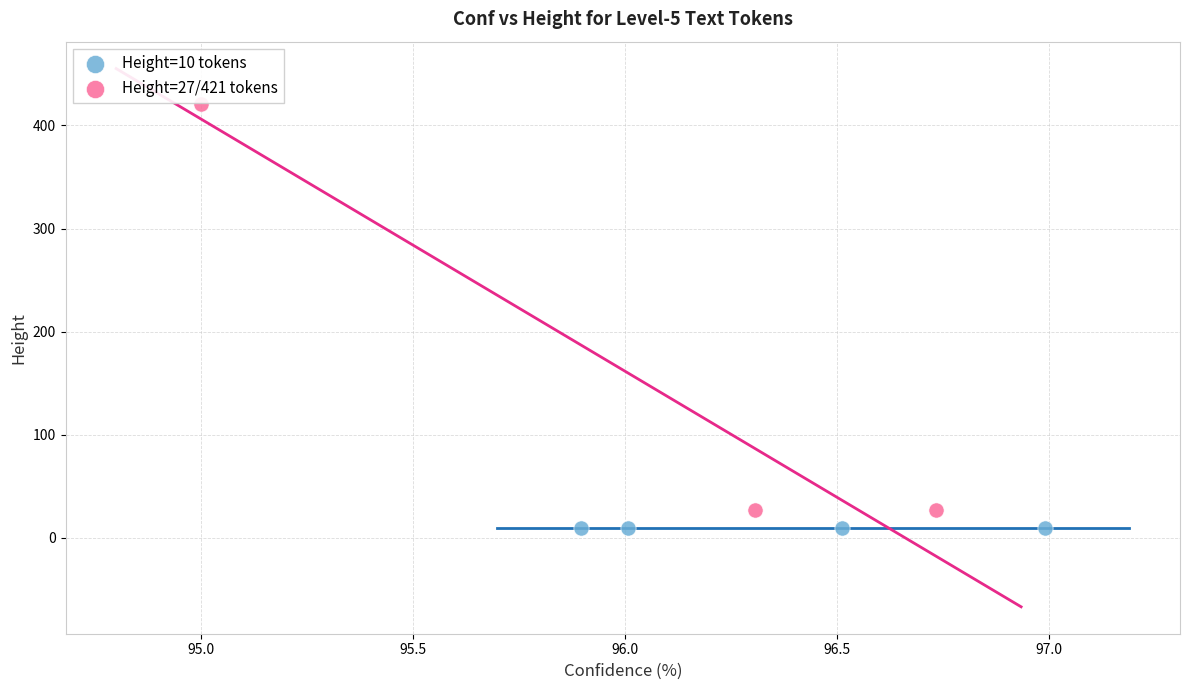

What are all the series names shown in the legend?

Height=10 tokens, Height=27/421 tokens